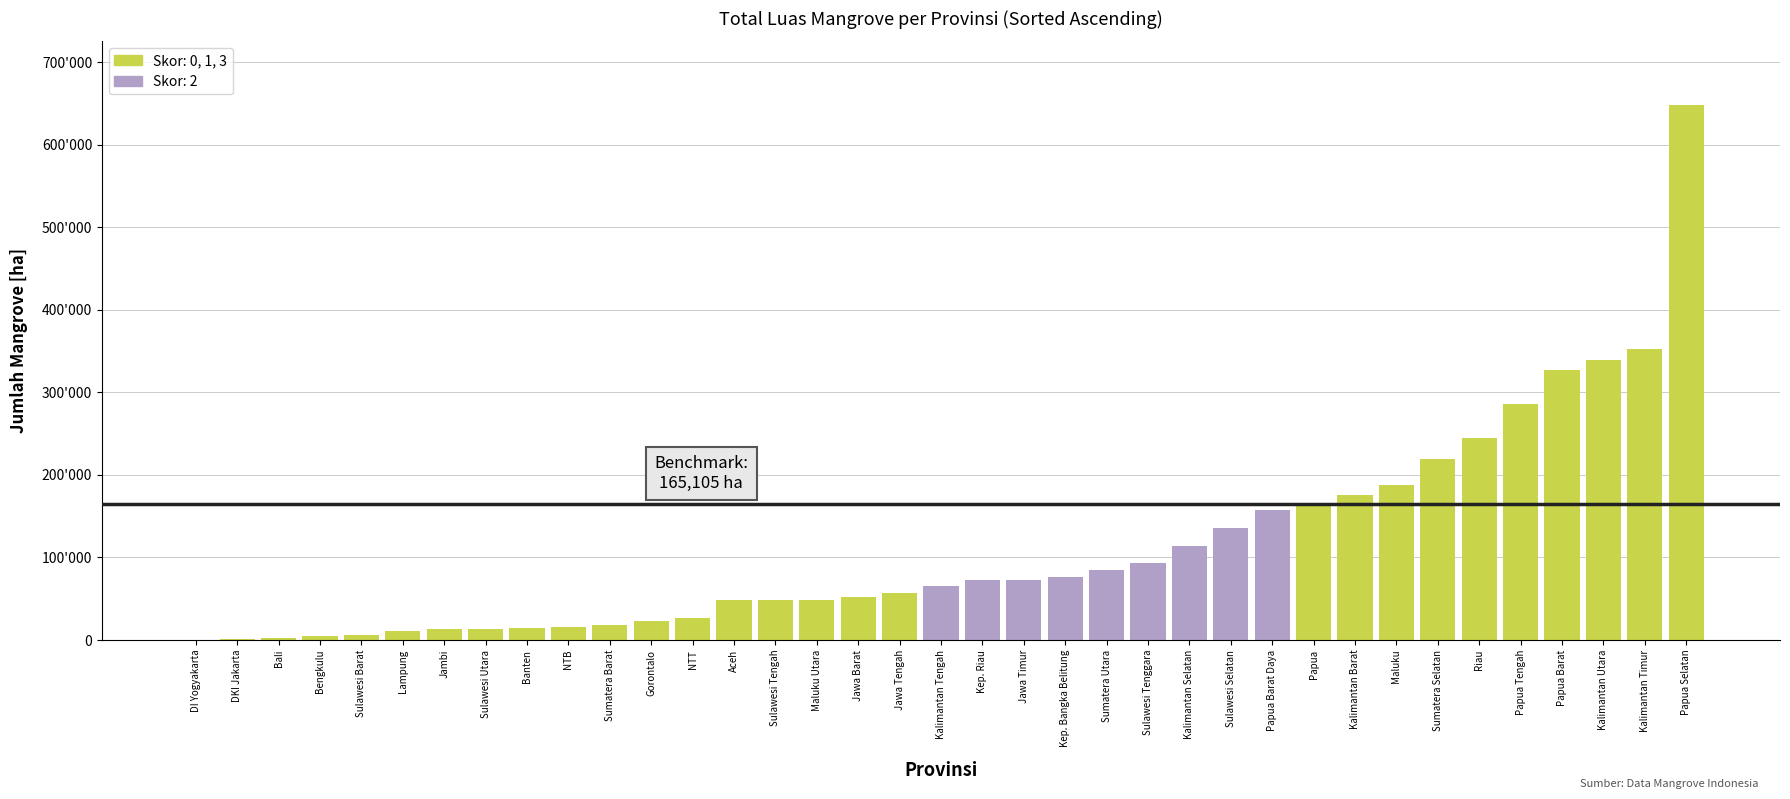

The chart shows a value of 32595 at Jawa Barat. True or false?

False